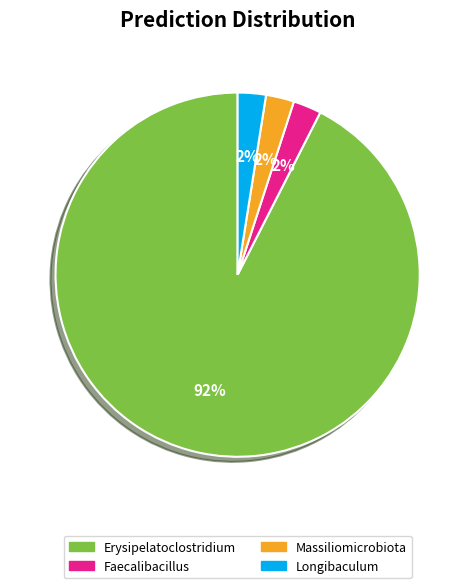

To the nearest percent, what is the average slice percentage?

25%